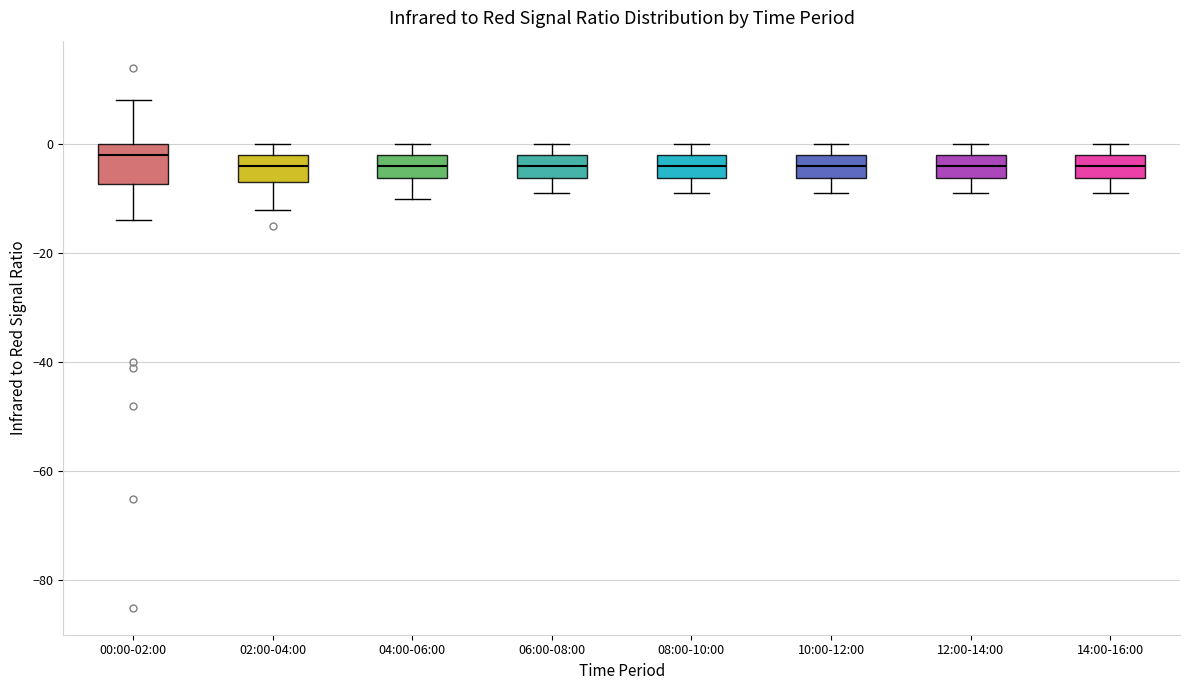

Which box's median line is the highest?

00:00-02:00